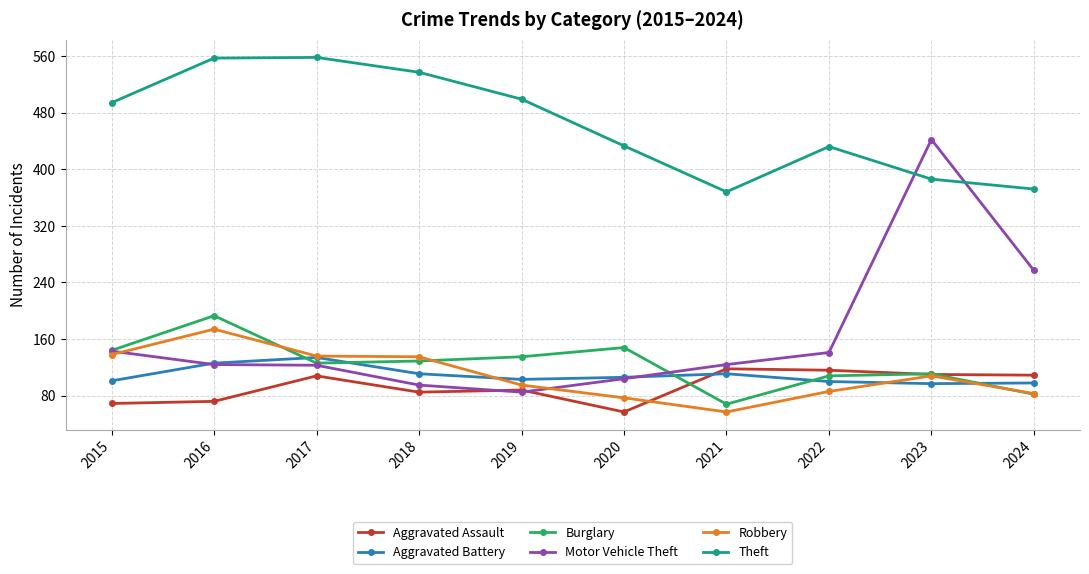

What is the sum of the Robbery values at 2023 and 2018?

243